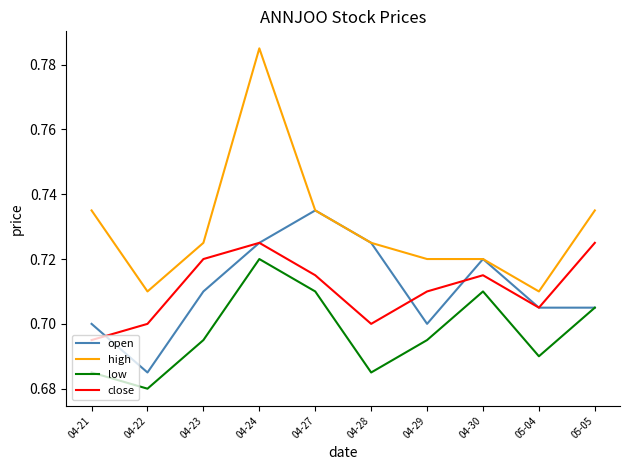

Which category has the highest value in the high series?

04-24